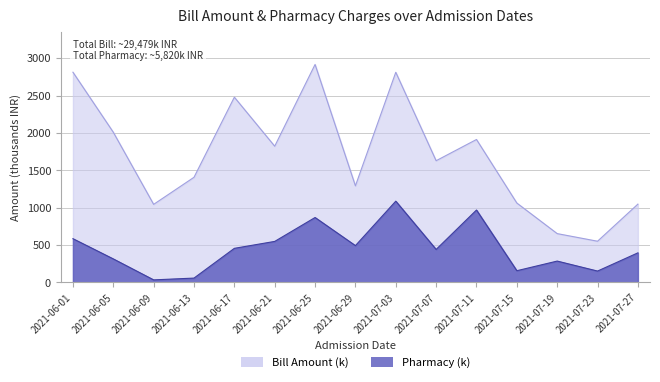

True or false: Bill Amount (k) and Pharmacy (k) cross at least once.

False